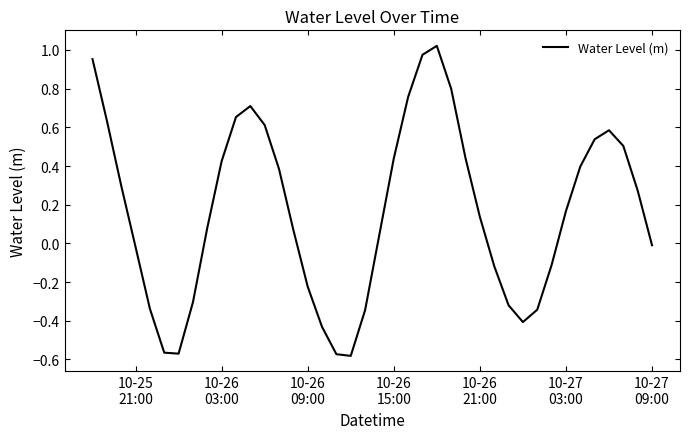

What is the difference between the maximum and minimum values?

1.6